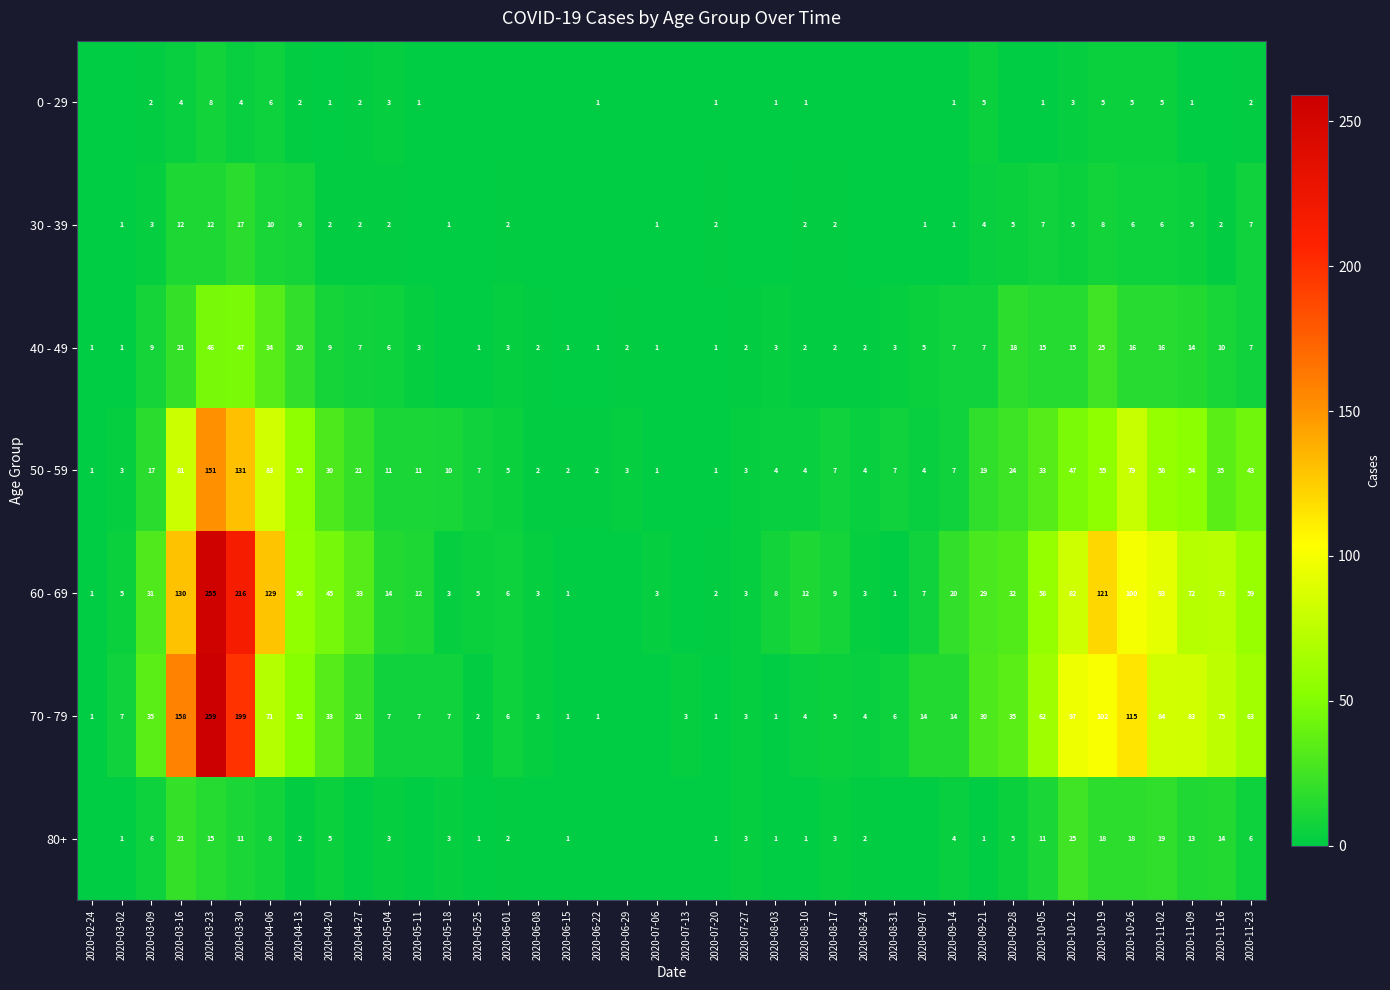

Is the value of 60 - 69 at 2020-08-24 greater than the value of 40 - 49 at 2020-11-02?

No